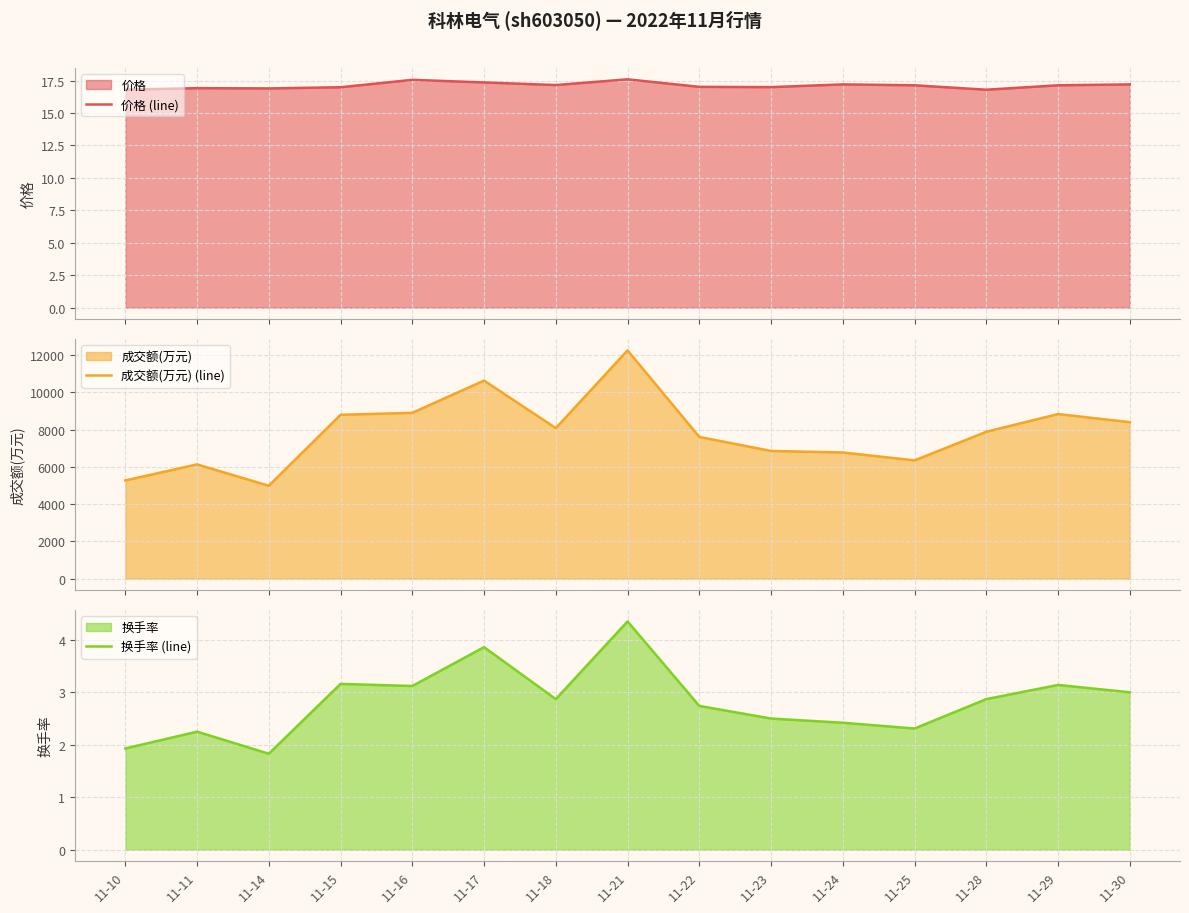

Reading right to left, list all the values displayed in this chart.

价格 (line): 11-30=17.2	11-29=17.1	11-28=16.8	11-25=17.1	11-24=17.2	11-23=17.0	11-22=17.0	11-21=17.6	11-18=17.2	11-17=17.4	11-16=17.6	11-15=17.0	11-14=16.9	11-11=16.9	11-10=16.8
成交额(万元) (line): 11-30=8395.0	11-29=8829.0	11-28=7879.0	11-25=6345.0	11-24=6768.0	11-23=6852.0	11-22=7601.0	11-21=12243.0	11-18=8075.0	11-17=10624.0	11-16=8895.0	11-15=8789.0	11-14=4986.0	11-11=6130.0	11-10=5270.0
换手率 (line): 11-30=3.0	11-29=3.1	11-28=2.9	11-25=2.3	11-24=2.4	11-23=2.5	11-22=2.7	11-21=4.3	11-18=2.9	11-17=3.9	11-16=3.1	11-15=3.2	11-14=1.8	11-11=2.2	11-10=1.9